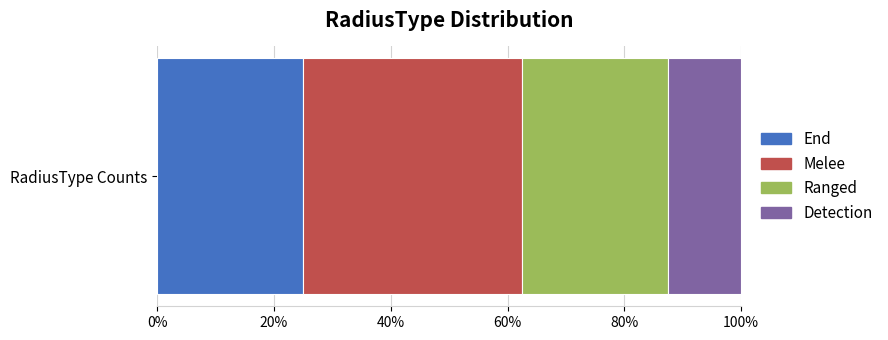

True or false: End has a value of 34.8 at RadiusType Counts.

False